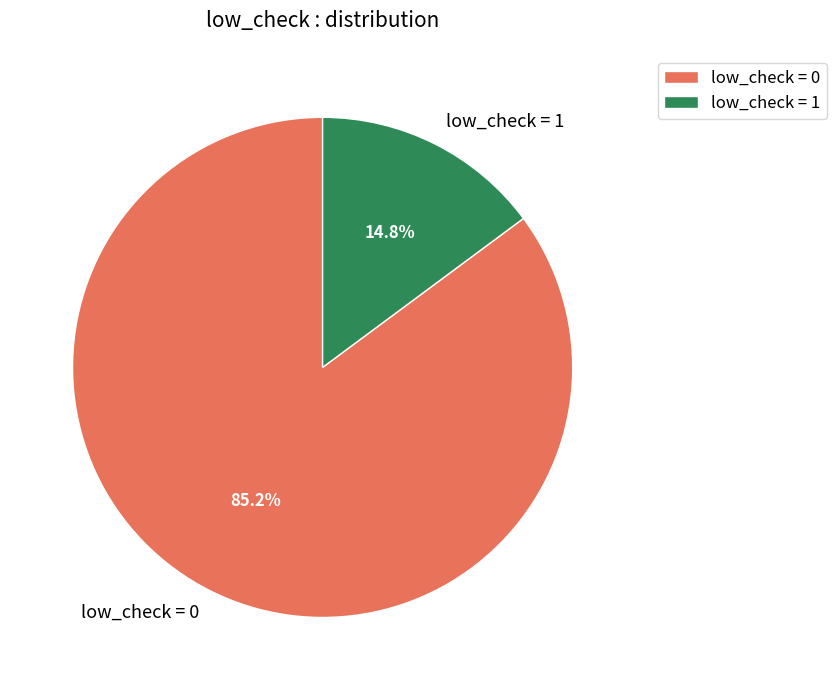

Which category has the biggest portion of the pie?

low_check = 0